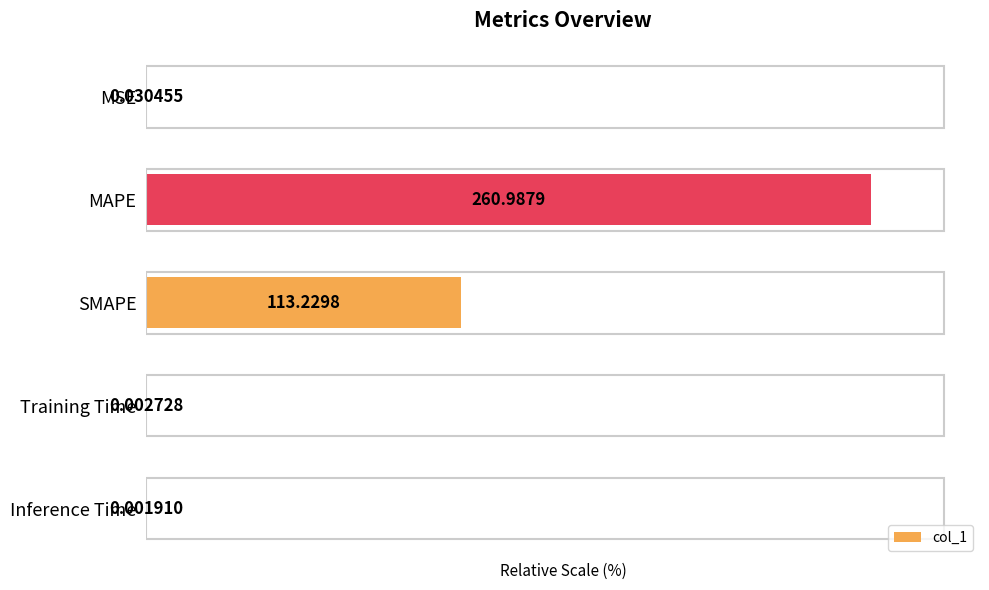

What is the sum of all values?

143.4